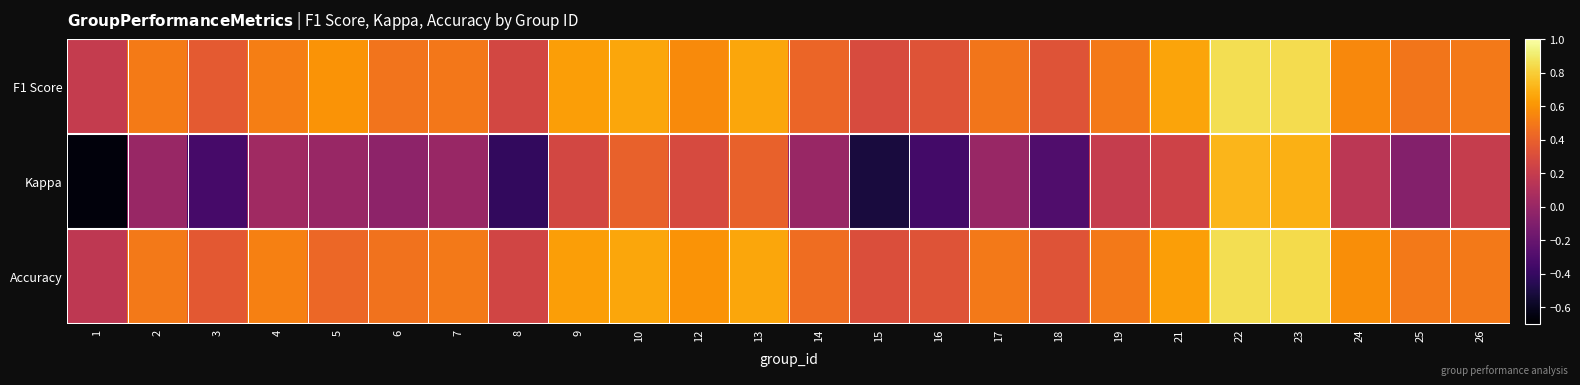

What is the spread (max minus min) of values at 14?

0.5